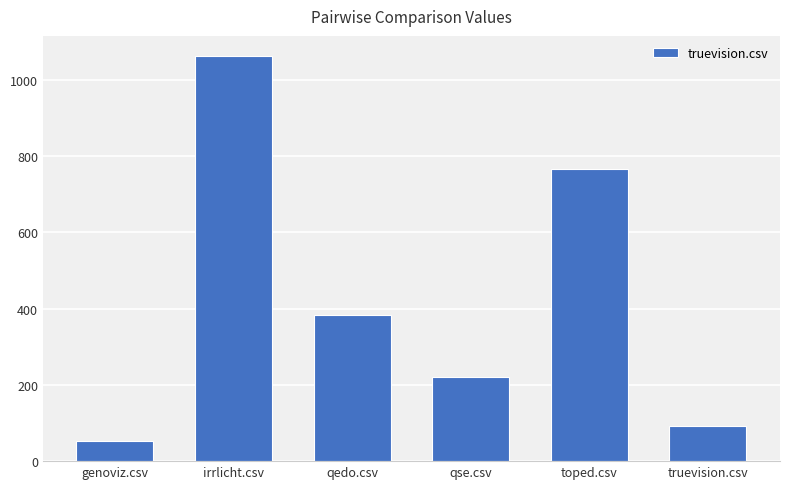

The value at truevision.csv is 92.5. True or false?

True